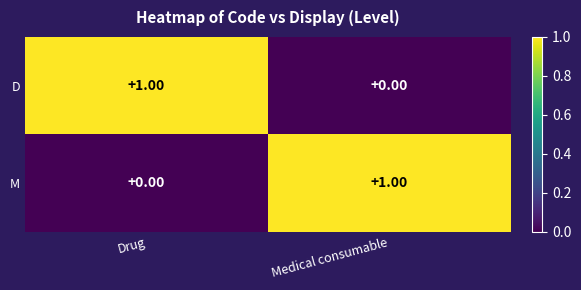

Rank the categories by D value from lowest to highest.

Medical consumable, Drug